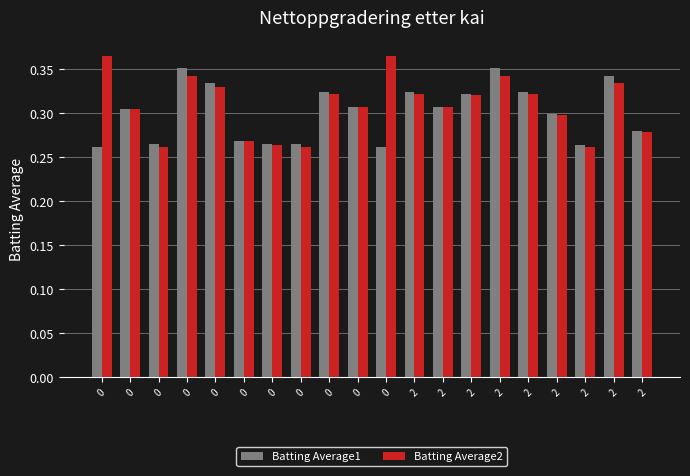

How many categories are shown in the chart?

20